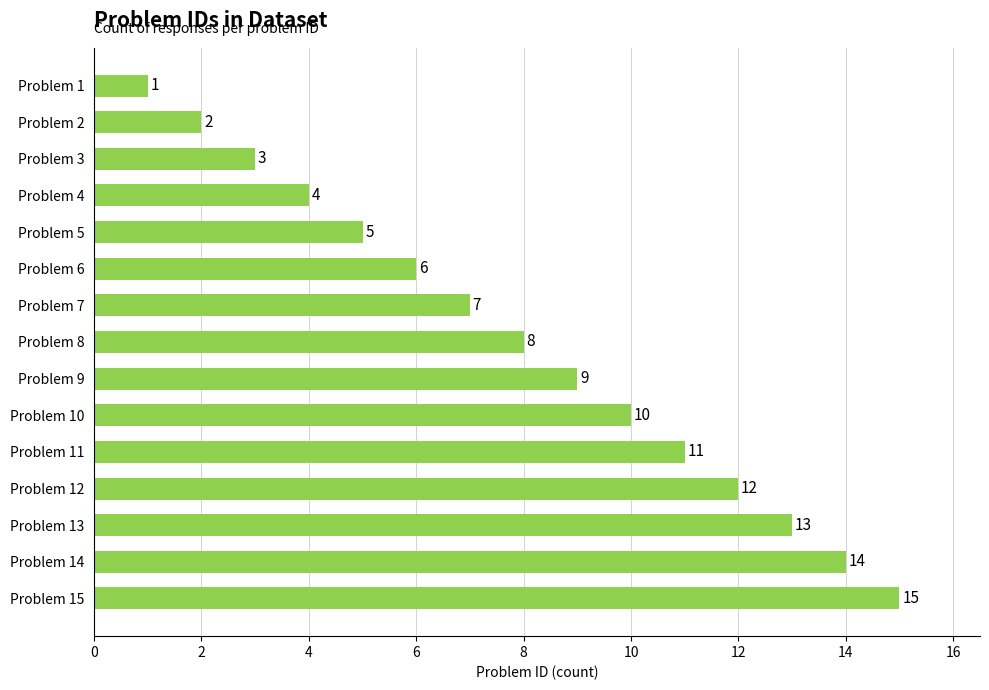

At which category does the chart reach its peak across all series?

Problem 15